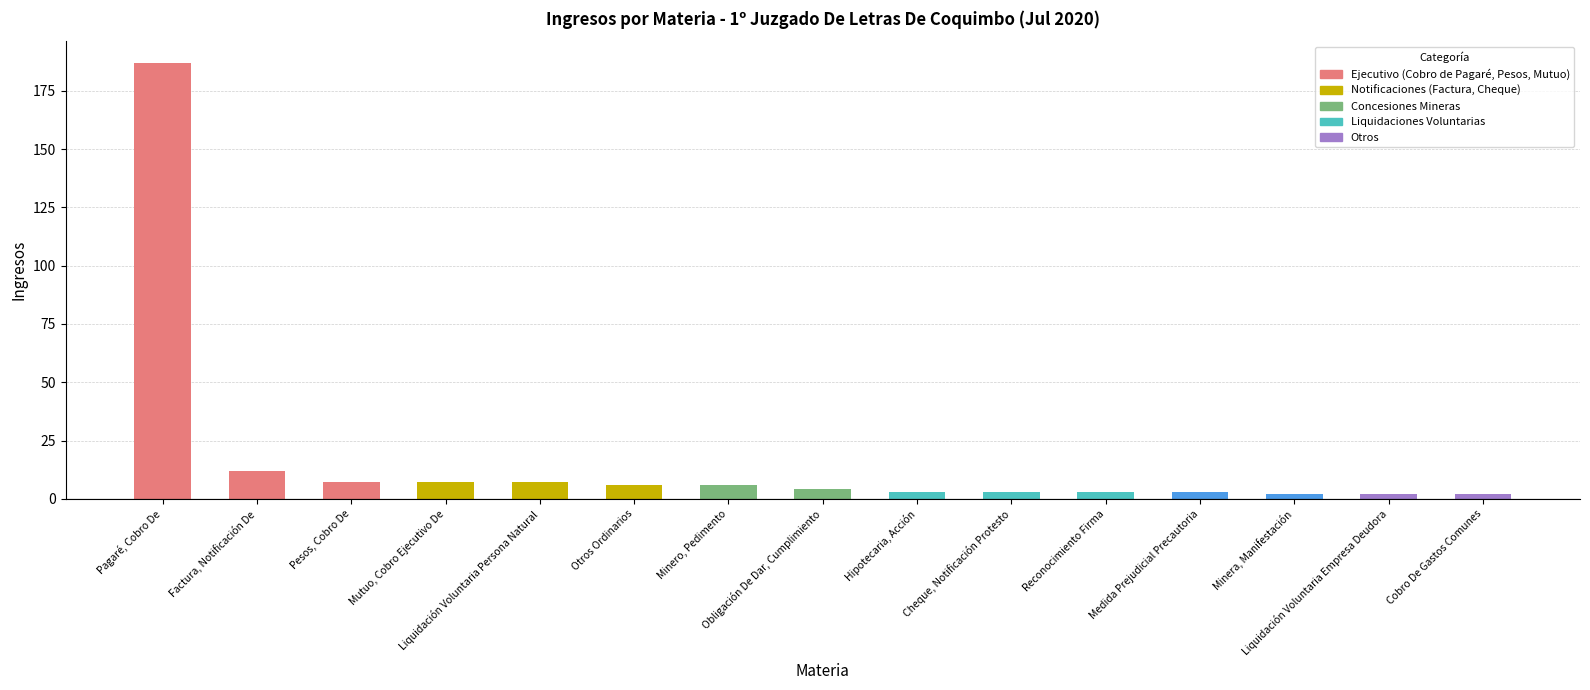

What is the difference between the second highest and minimum values?

11